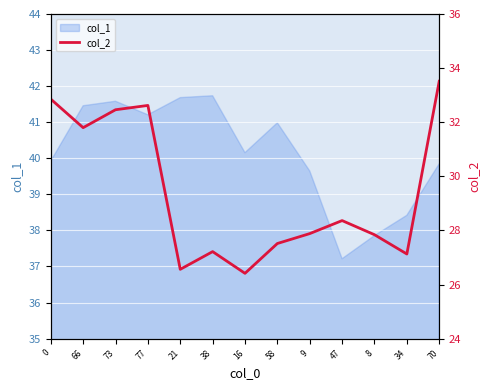

True or false: col_1 has a value of 70.6 at 77.

False